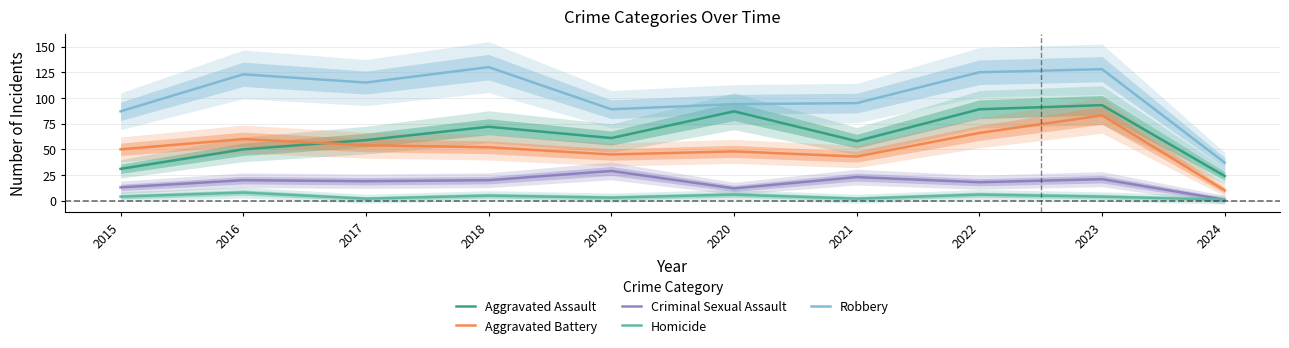

What is the approximate value of Aggravated Assault at 2021?

58